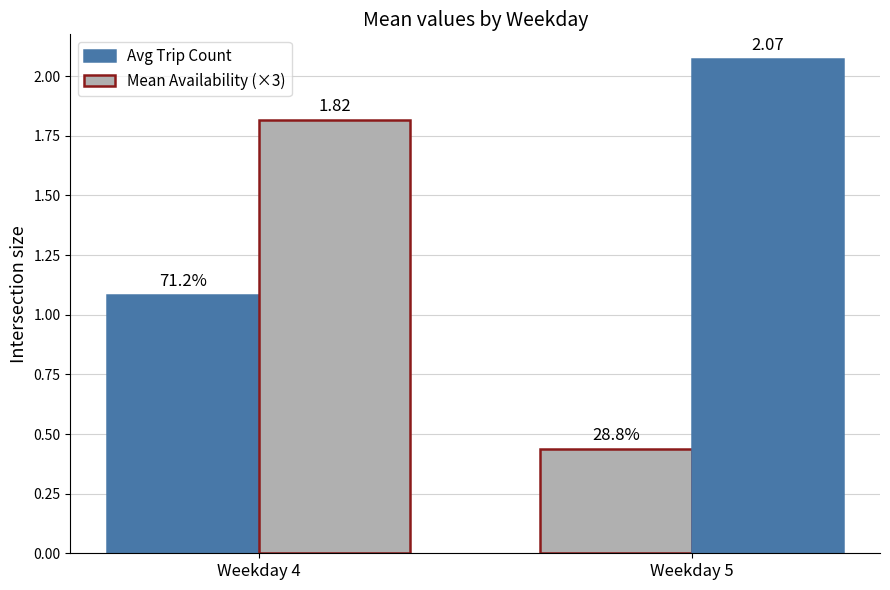

Reading left to right, transcribe all the data shown in this chart.

Avg Trip Count: 1.1	0.4
Mean Availability (×3): 1.8	2.1